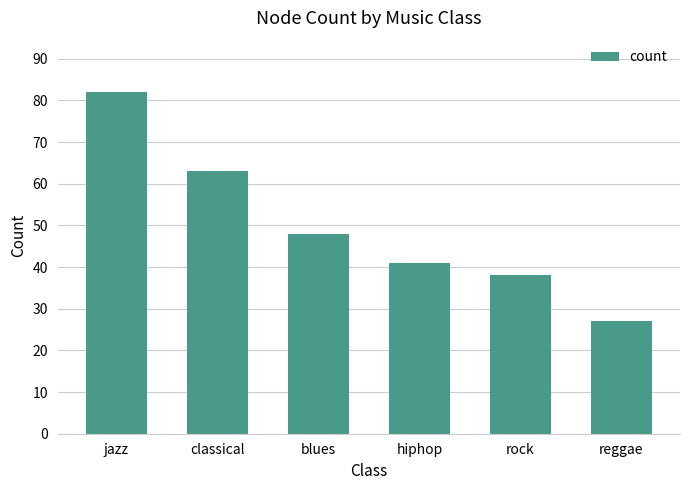

List the labels in order of value, smallest first.

reggae, rock, hiphop, blues, classical, jazz